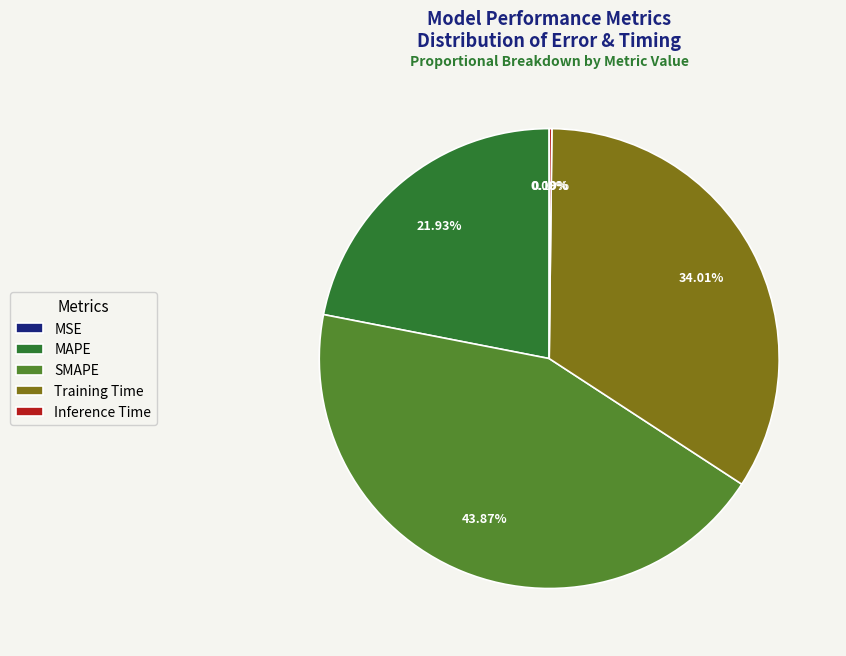

Which category has the biggest portion of the pie?

SMAPE